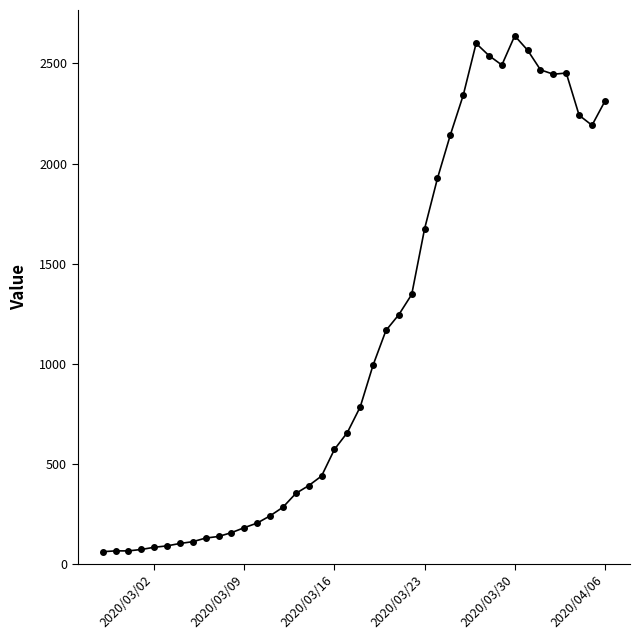

What is the difference between the second highest and minimum values?

2539